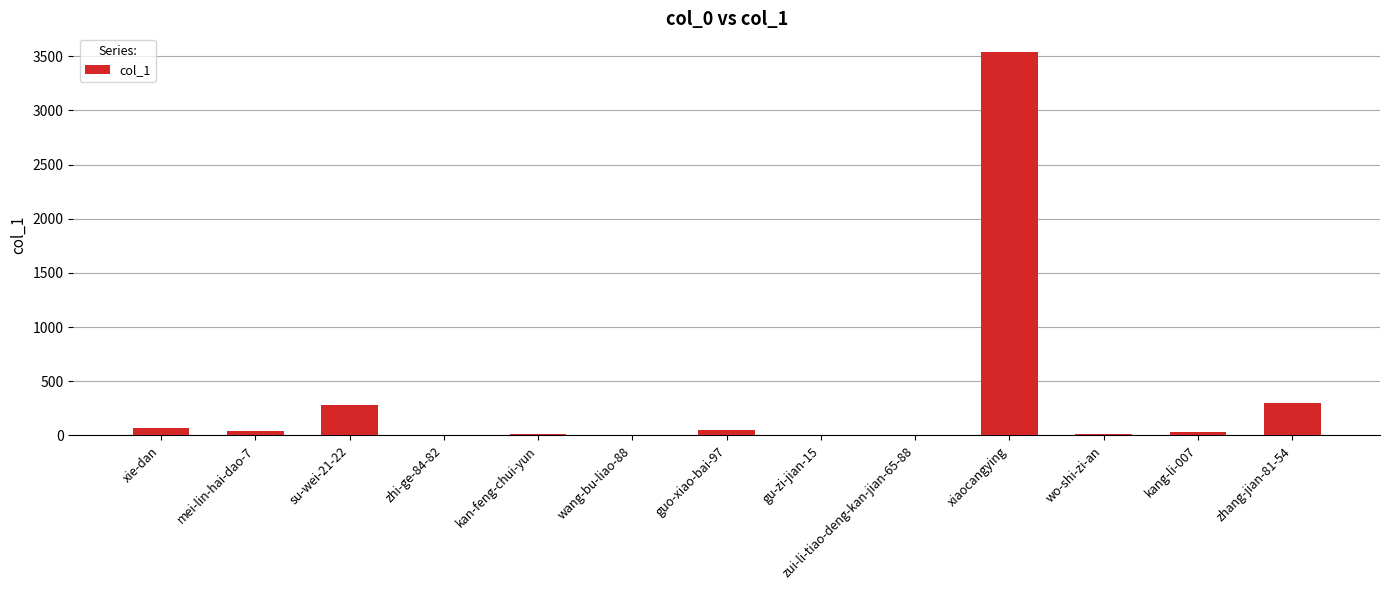

What is the maximum value shown in the chart?

3535